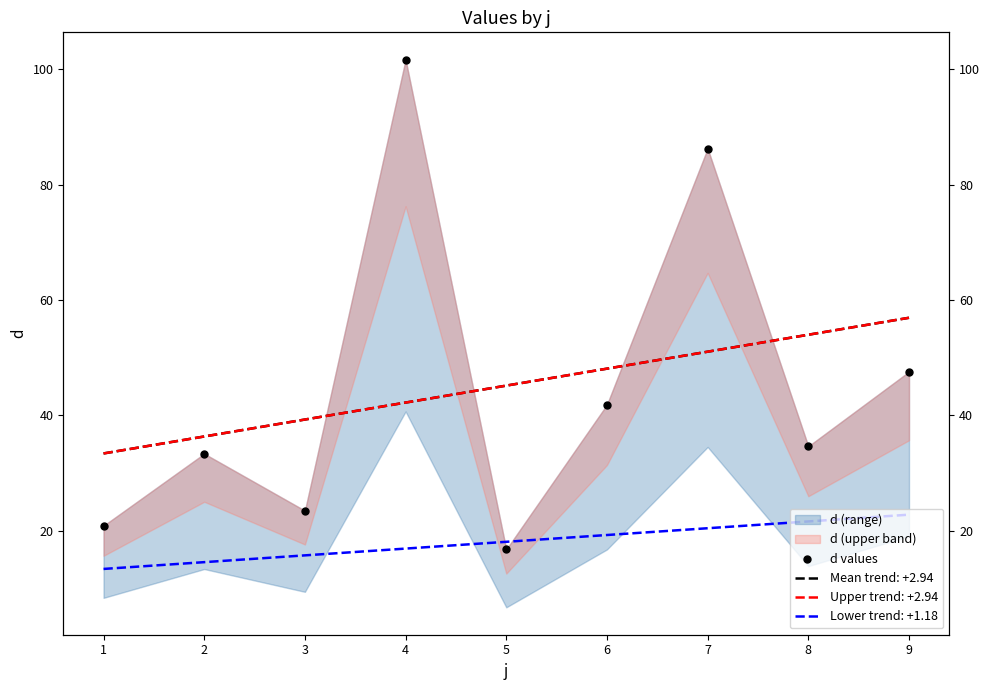

What is the change in value from 3 to 7?

+62.8